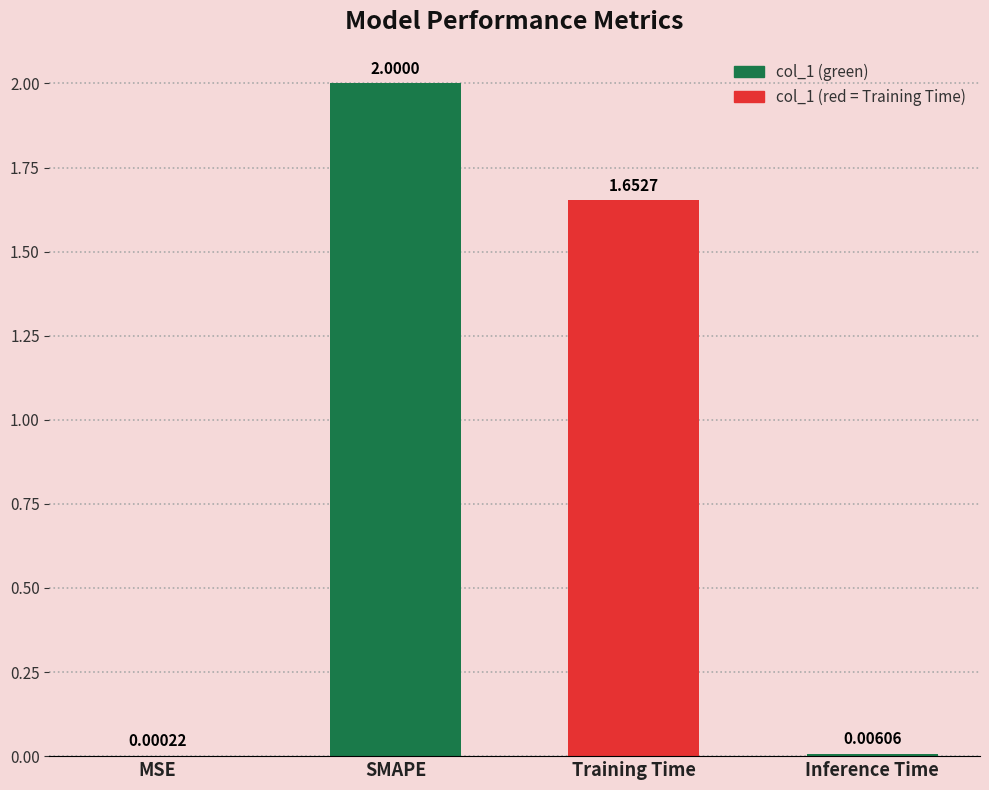

What is the change in value from MSE to SMAPE?

+2.0